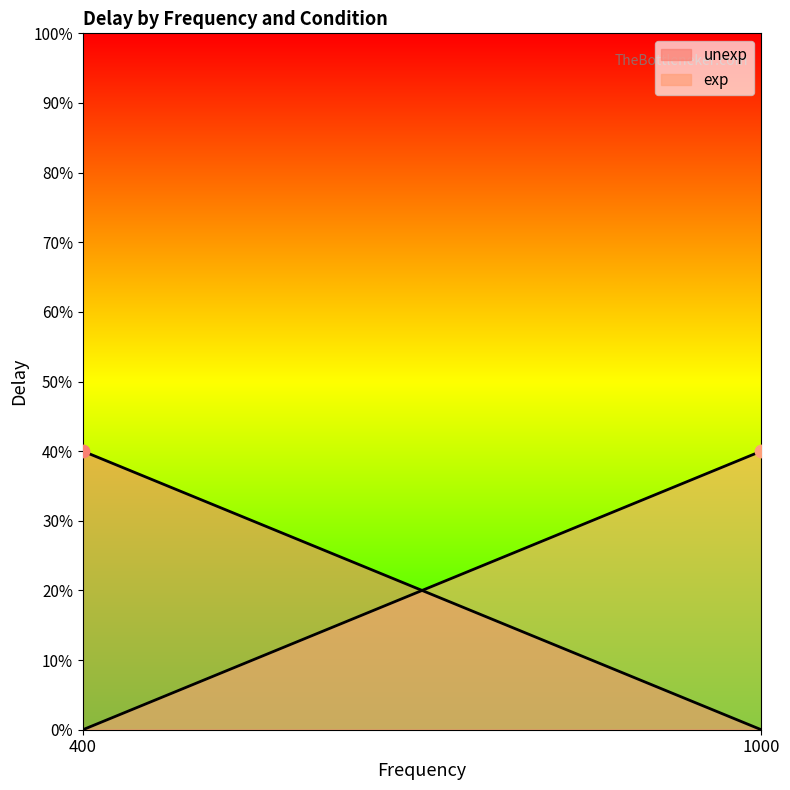

At which category is the sum across all series the highest?

2